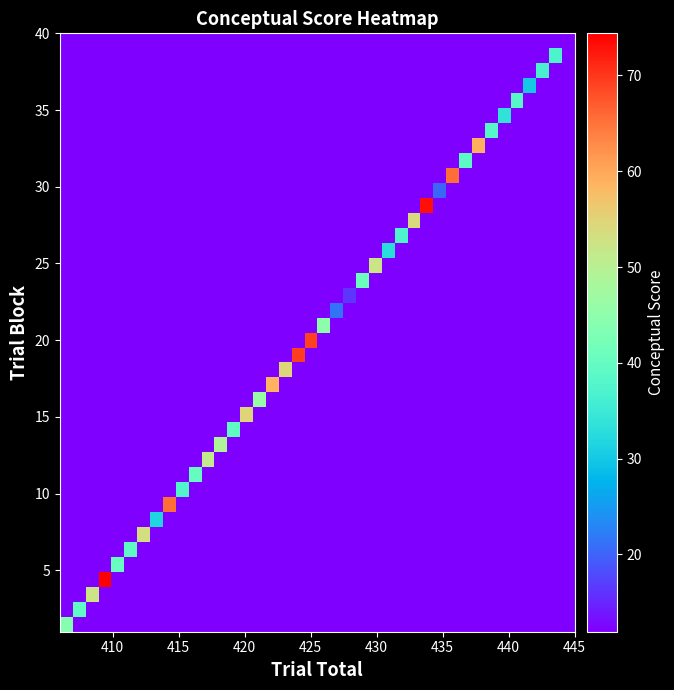

What is the greatest value displayed?

74.4